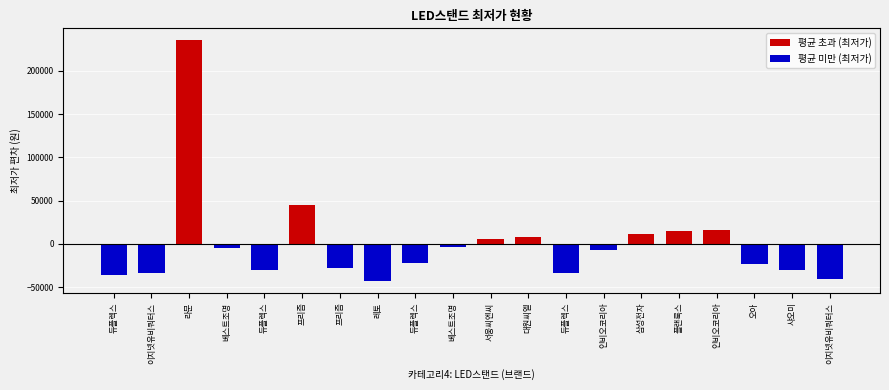

What is the difference between the maximum and minimum values in the 평균 초과 (최저가) series?

235339